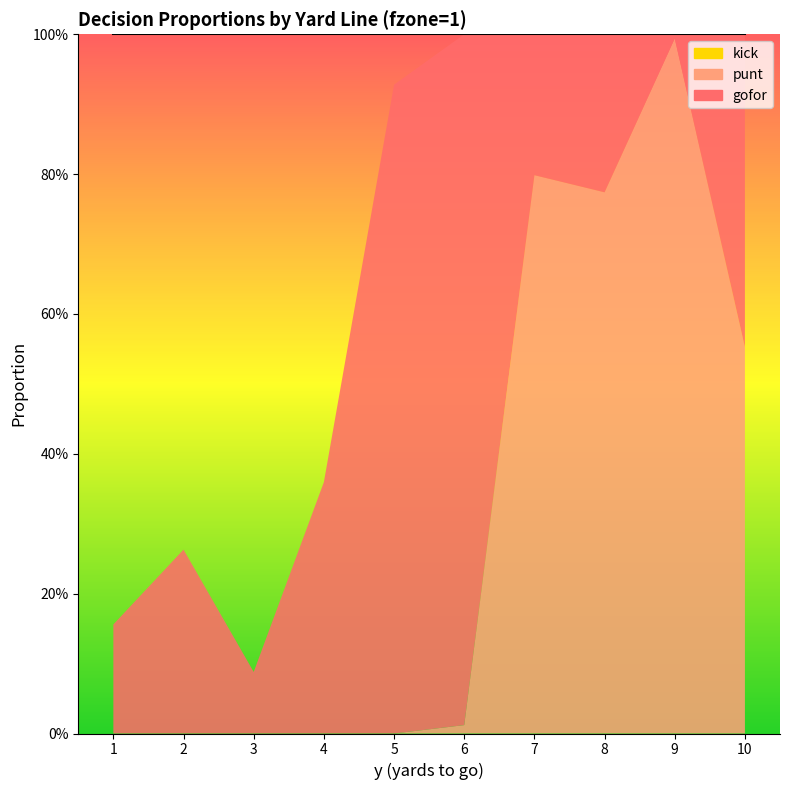

Reading left to right, what are all the values shown in this chart?

gofor: 0.2	0.3	0.1	0.4	0.9	1.0	0.2	0.2	0.0	0.4
punt: 0.0	0.0	0.0	0.0	0.0	0.0	0.8	0.8	1.0	0.6
kick: 0.0	0.0	0.0	0.0	0.0	0.0	0.0	0.0	0.0	0.0